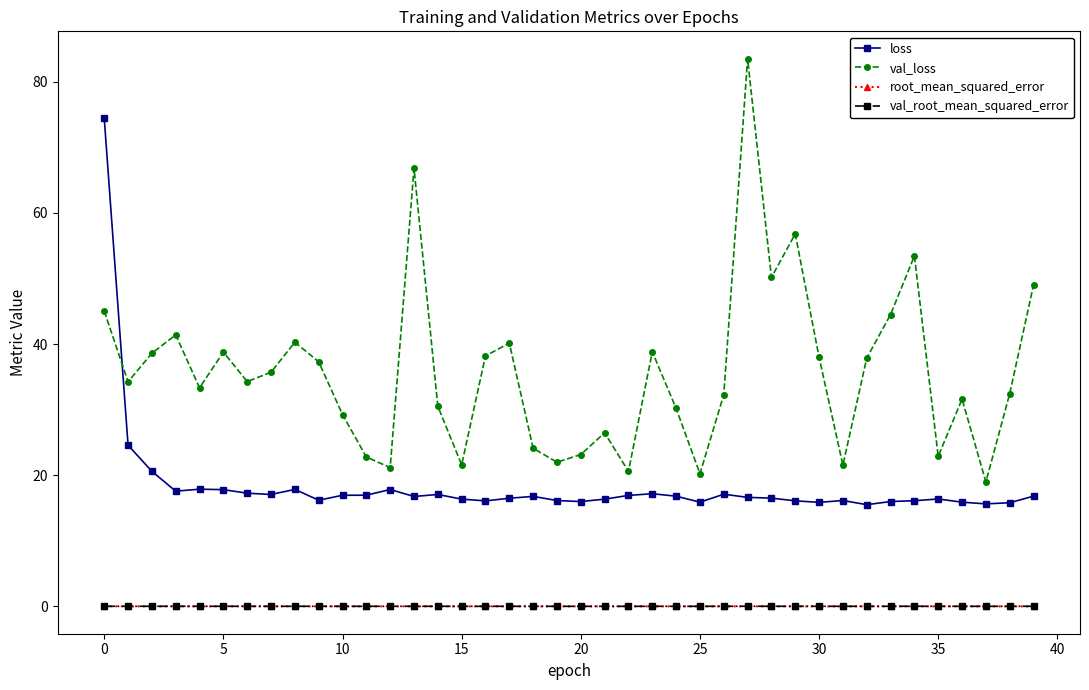

True or false: root_mean_squared_error and val_loss intersect in this chart.

False